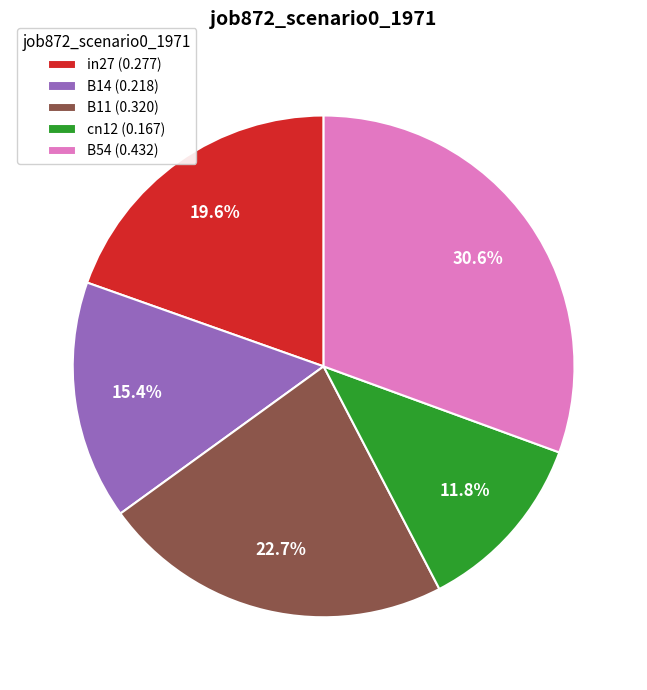

What is the largest slice in the pie chart?

B54